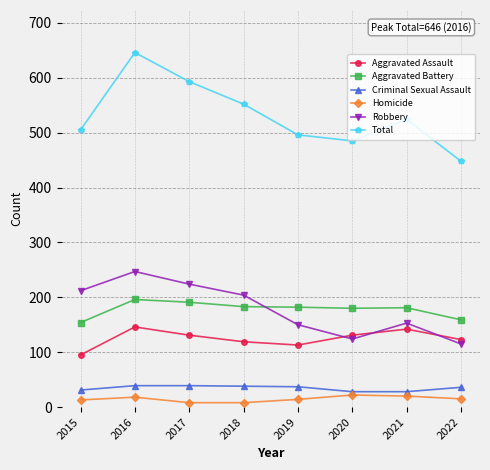

True or false: Total has more than 2 points higher than both neighbors.

False